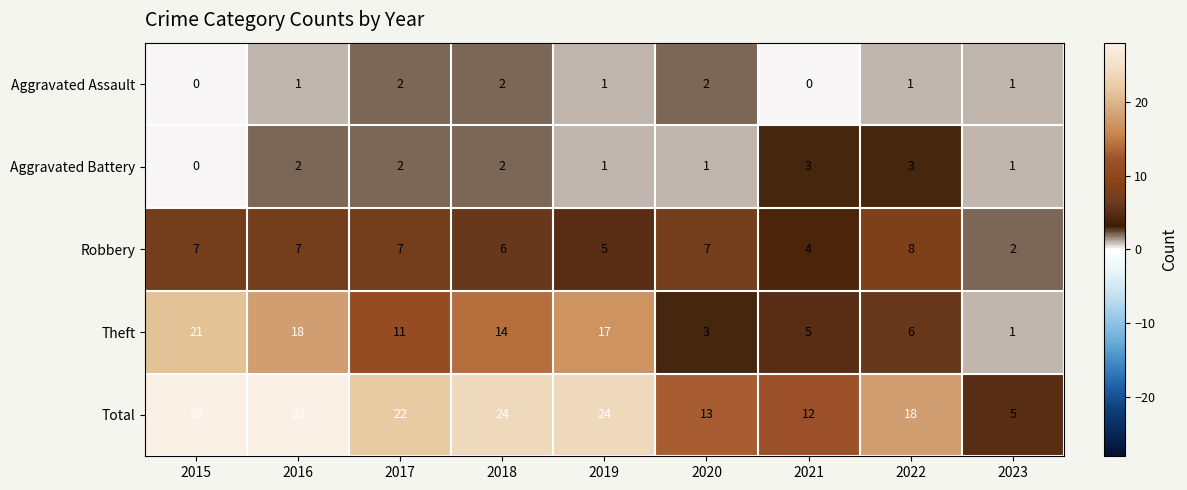

What is the difference between the Theft values at 2015 and 2019?

4